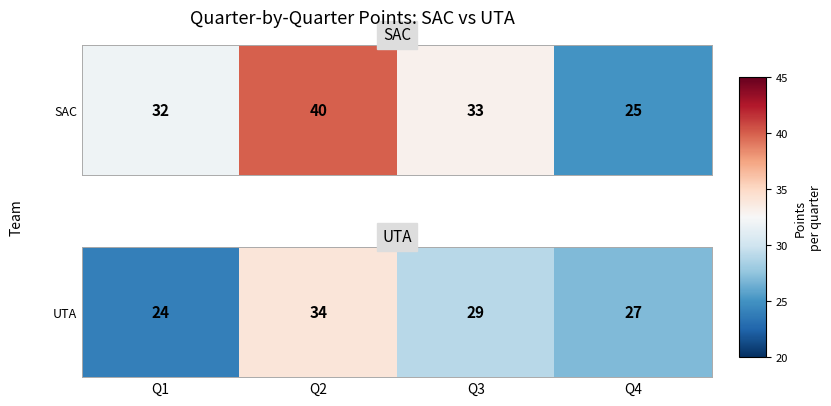

How many distinct data groups are displayed?

1